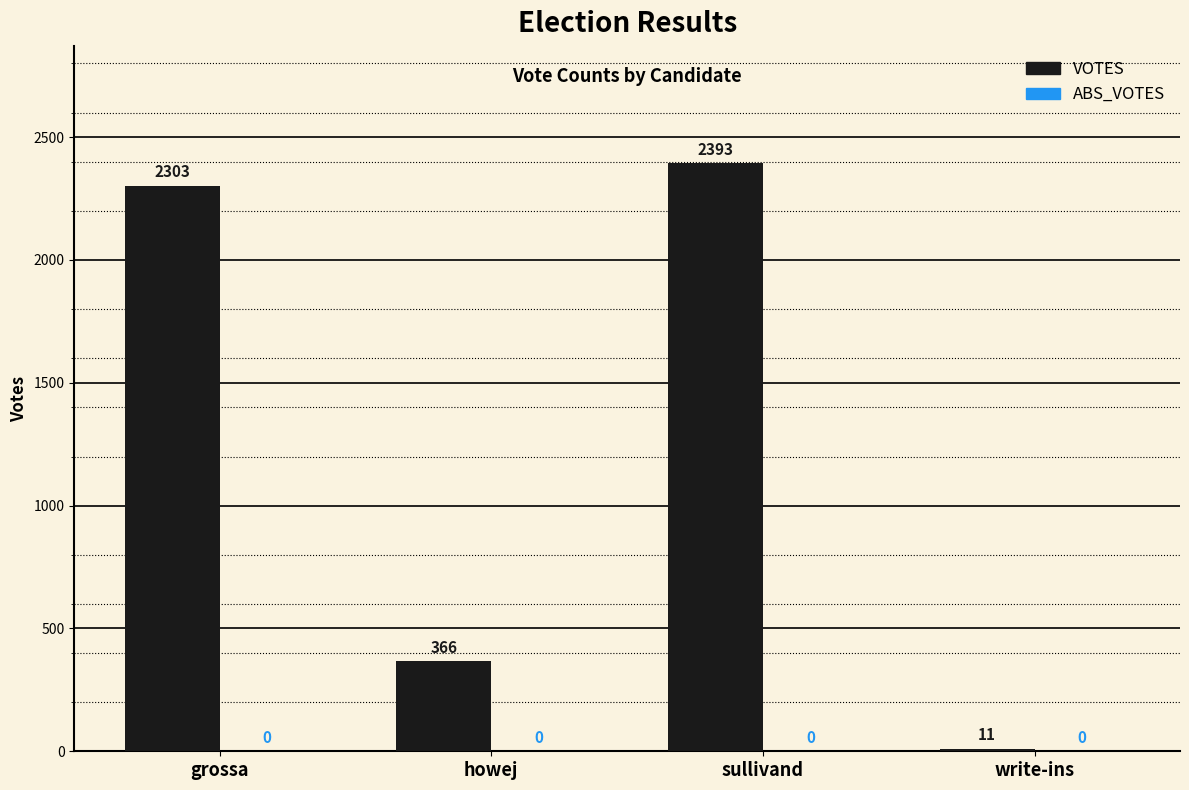

Which has a higher value, grossa or howej?

grossa